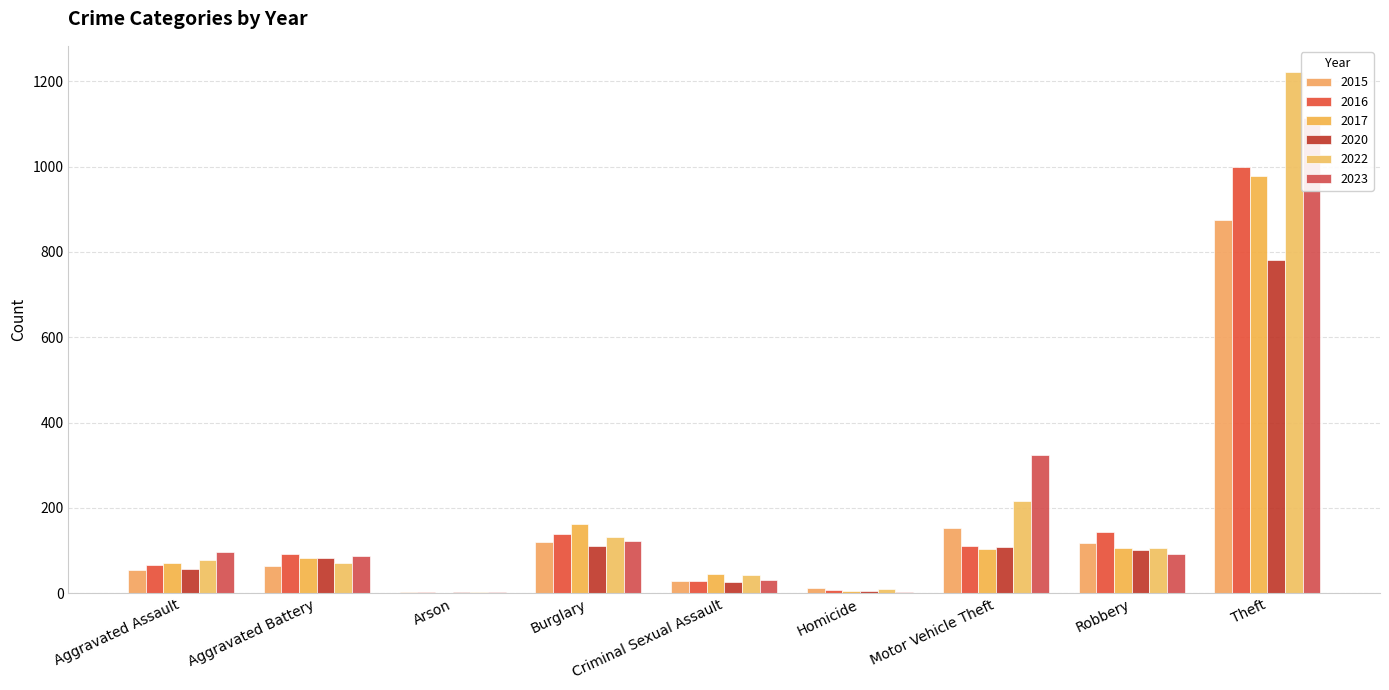

The 2022 series shows 4 at Arson. True or false?

True